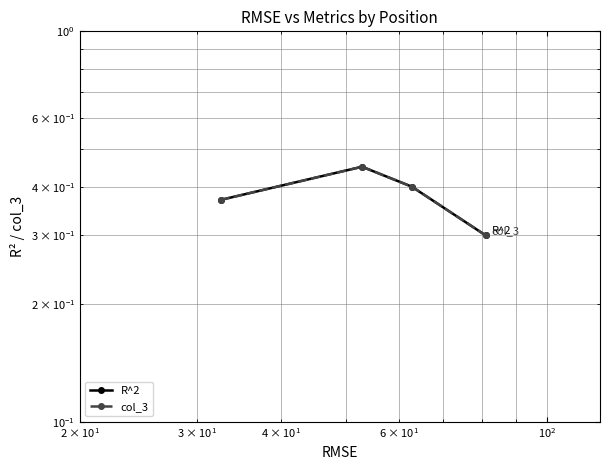

True or false: col_3 has more than 2 points higher than both neighbors.

False